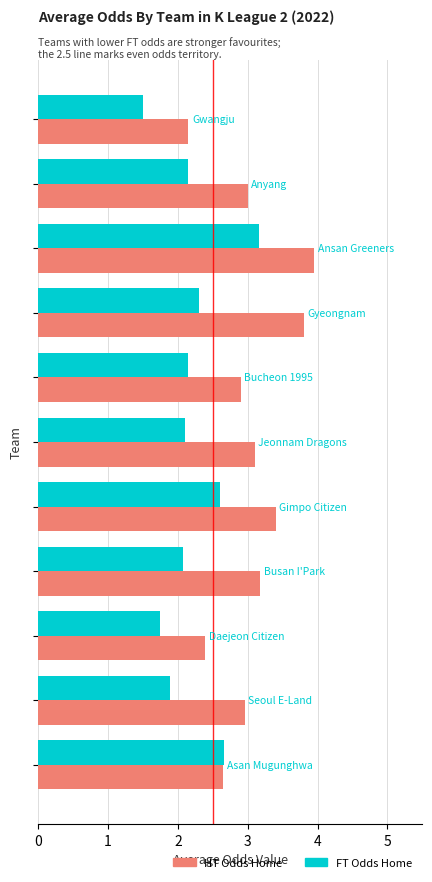

What is the maximum value shown in the chart?

4.0